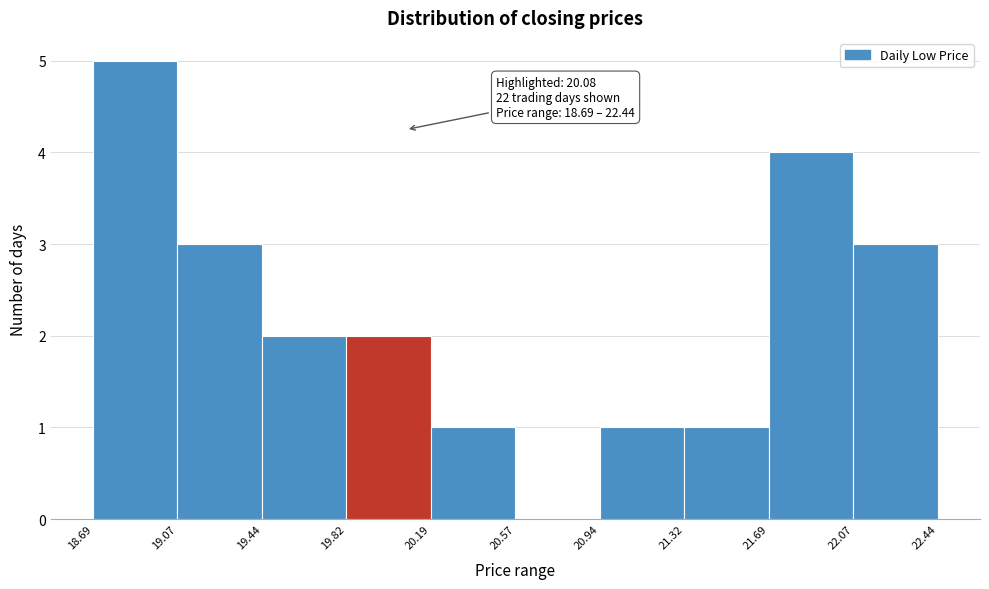

Over which range of the x-axis is the bar tallest?

18.69 to 19.07